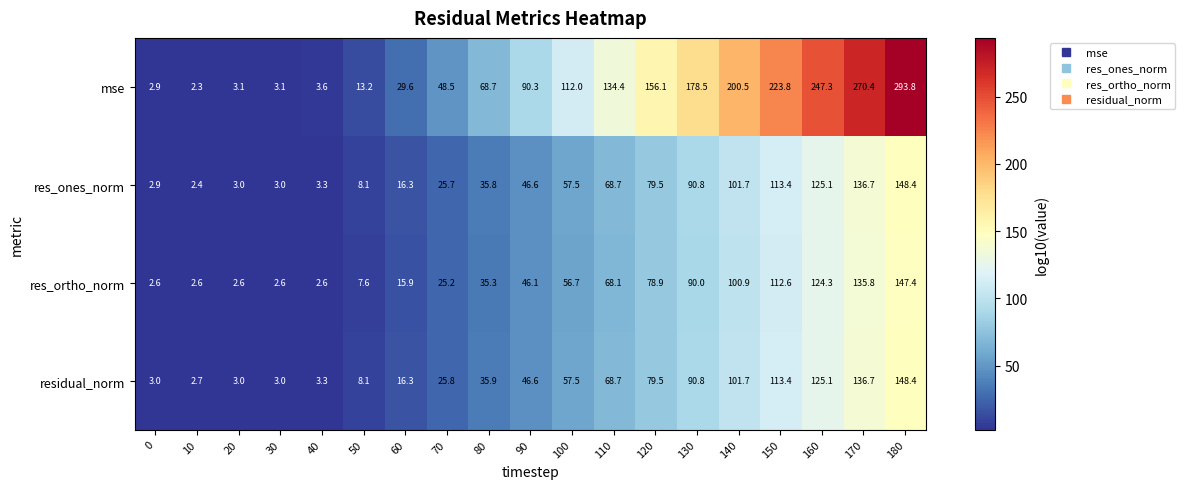

At which label is mse closest to 148?

120